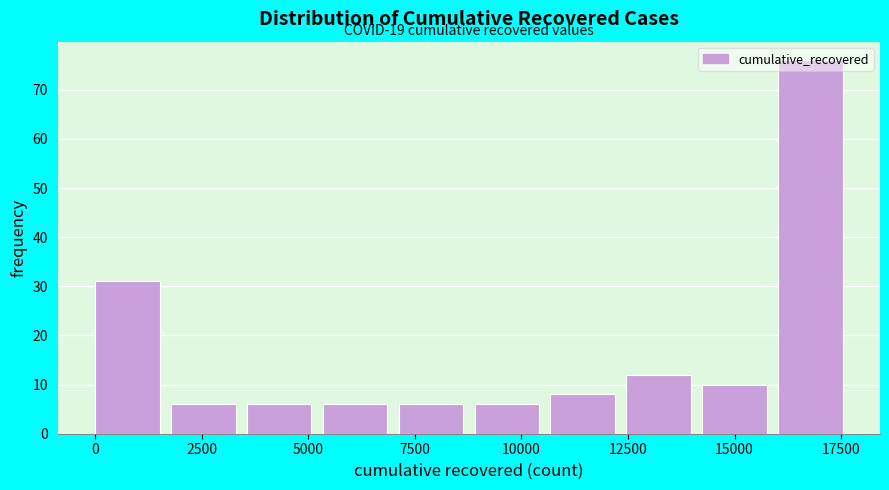

Read against the x-axis, roughly where is the centre of the tallest bar?

17000